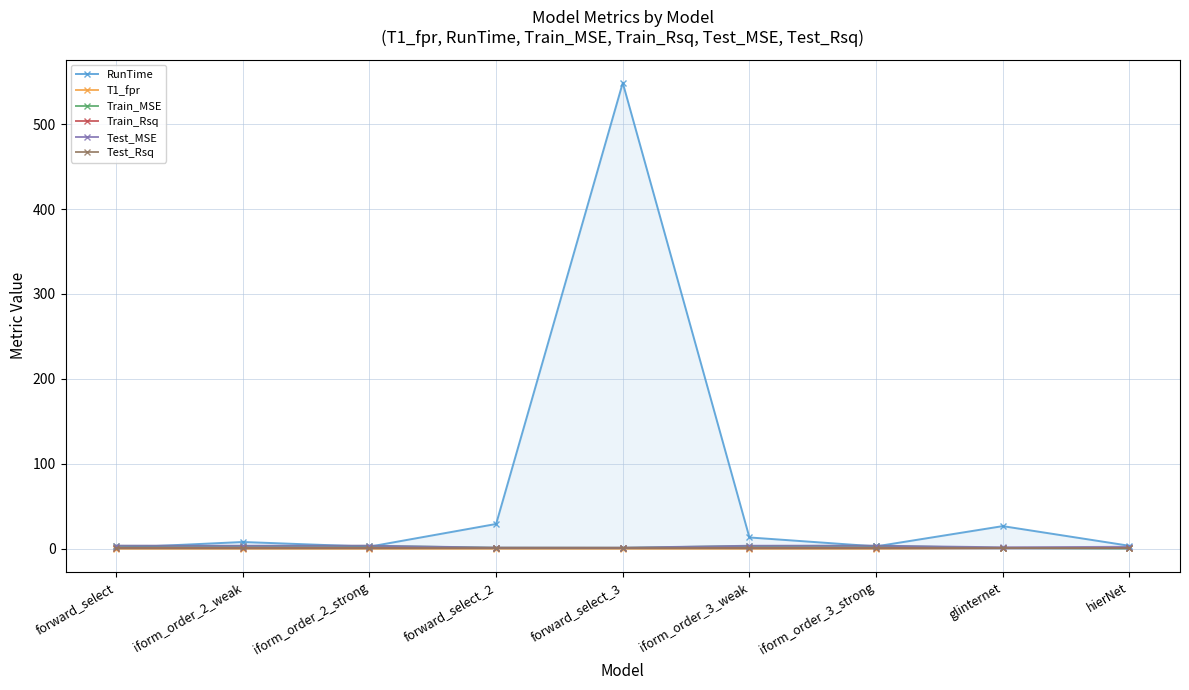

True or false: Test_Rsq has a value of 0.3 at forward_select_2.

False